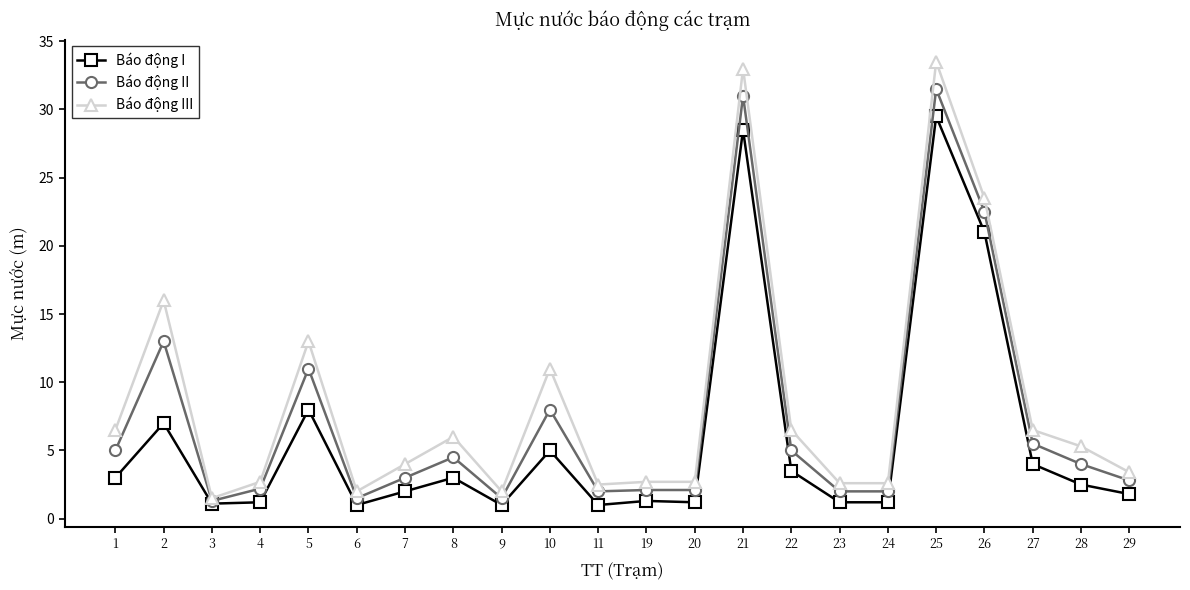

What is the value of the Báo động II point at the 7th from the left?

3.0